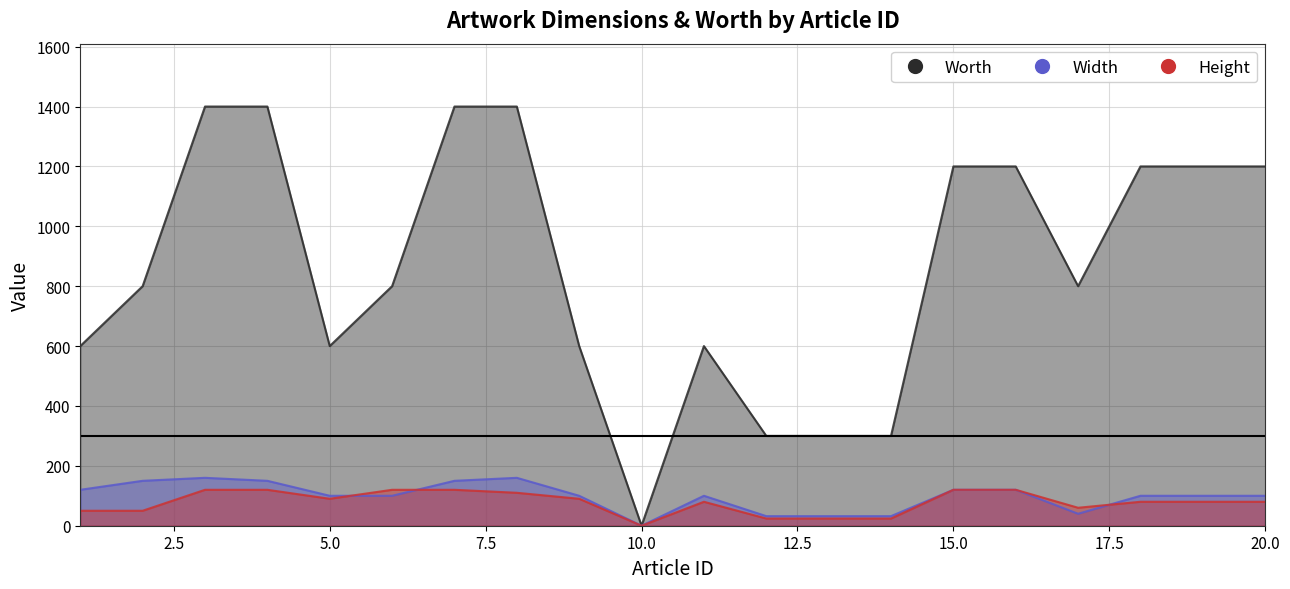

True or false: Height has a value of 120 at 7.

True